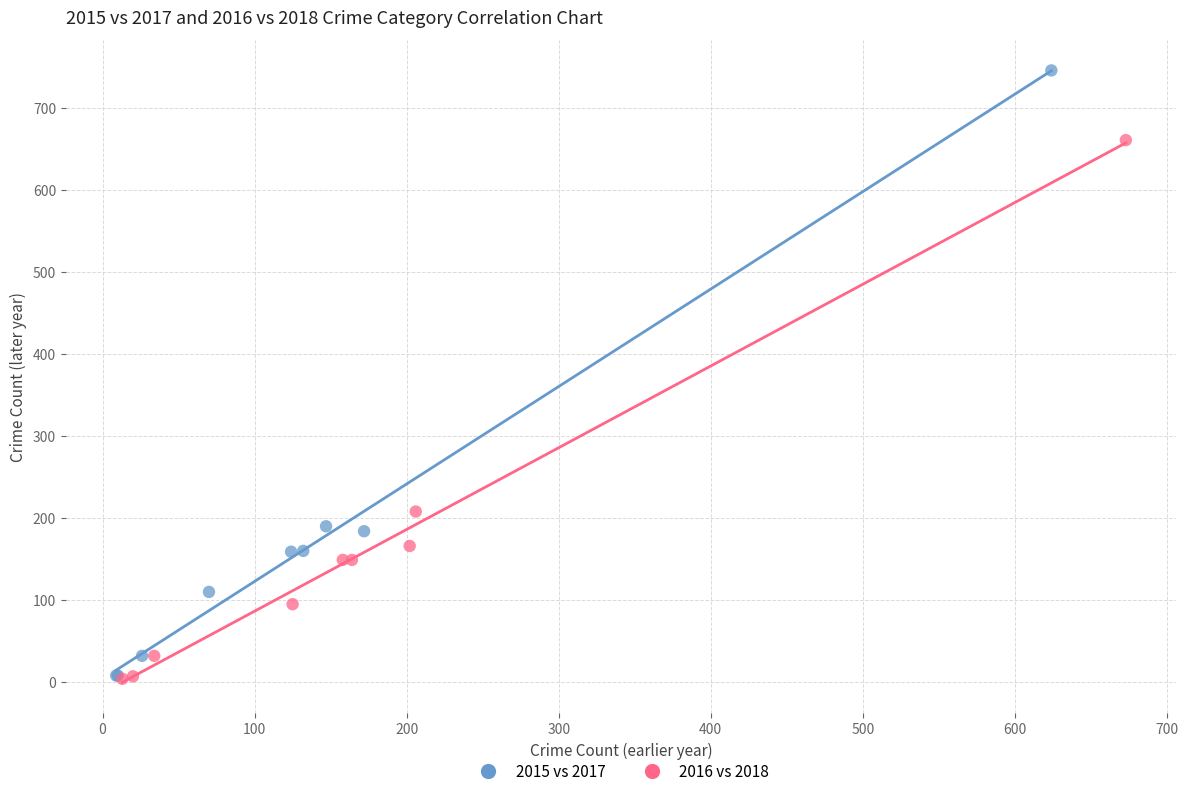

What are all the series names shown in the legend?

2015 vs 2017, 2016 vs 2018